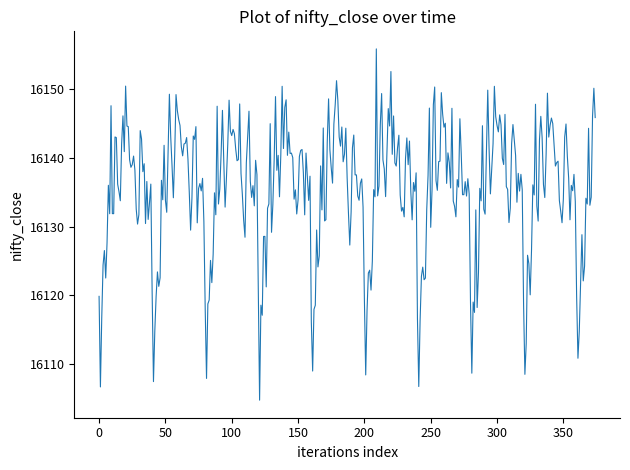

What is the minimum value shown in the chart?

16104.7